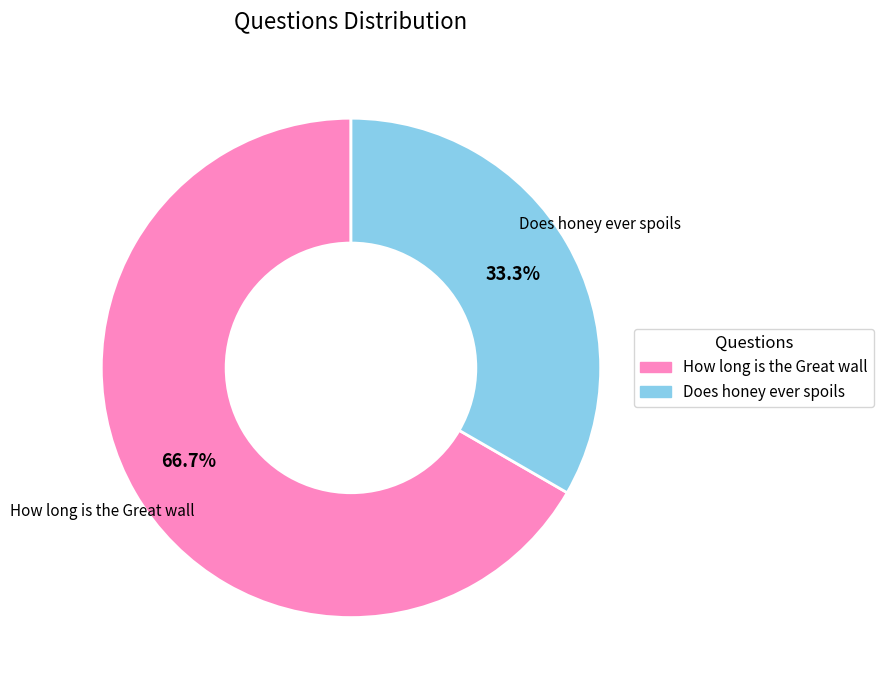

To the nearest percent, what portion does Does honey ever spoils represent?

33%